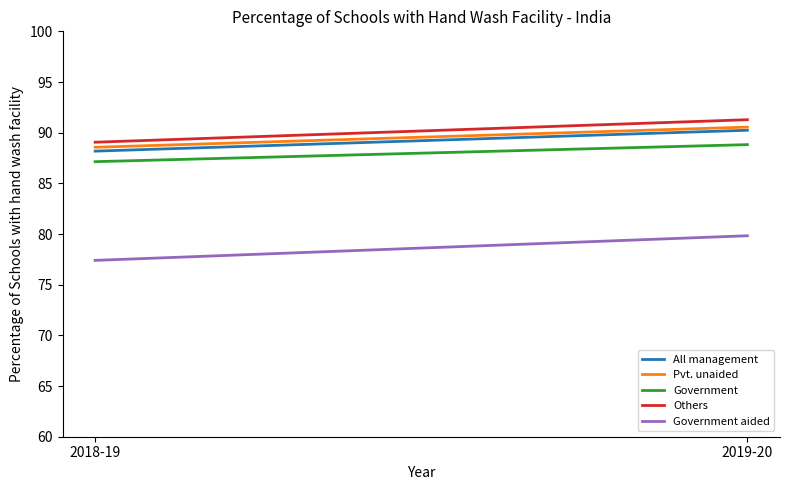

Between 2018-19 and 2019-20, which series saw the biggest shift?

Government aided